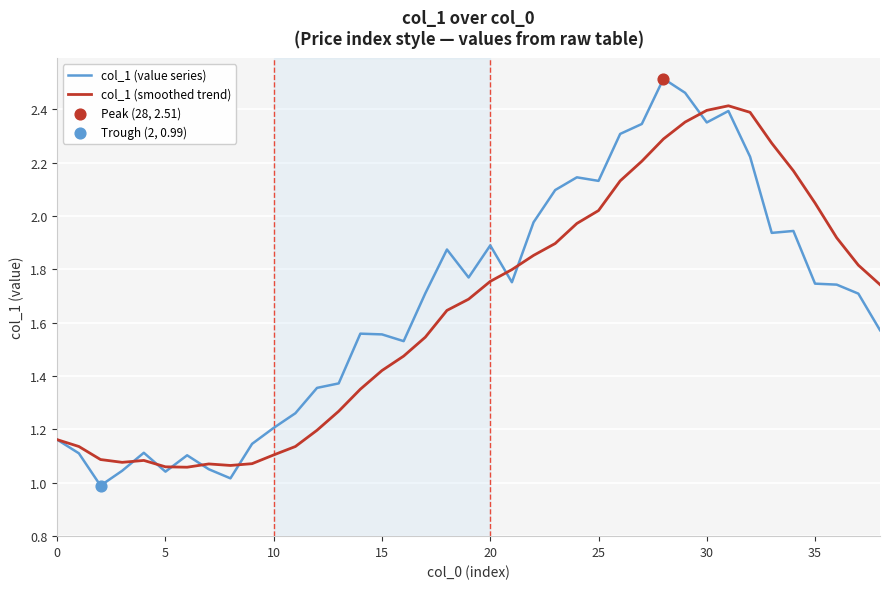

Which series has the largest total across all categories?

col_1 (value series)